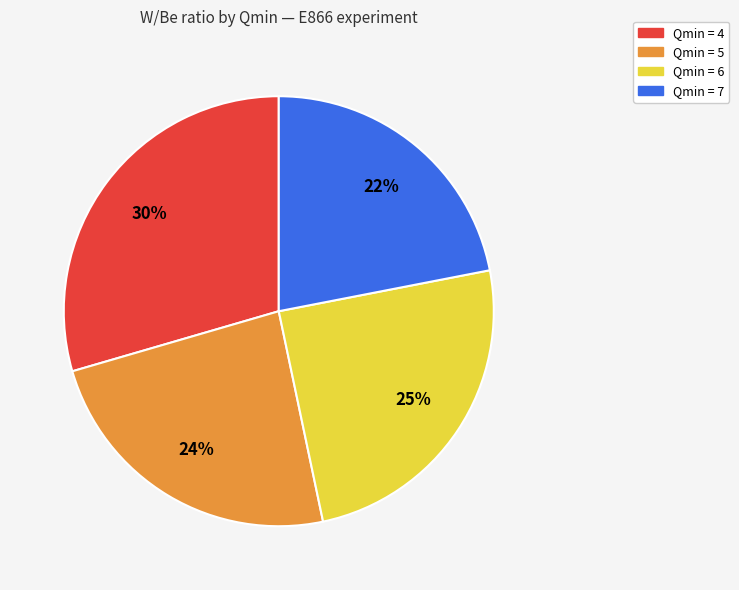

Is there a majority slice in this chart?

No